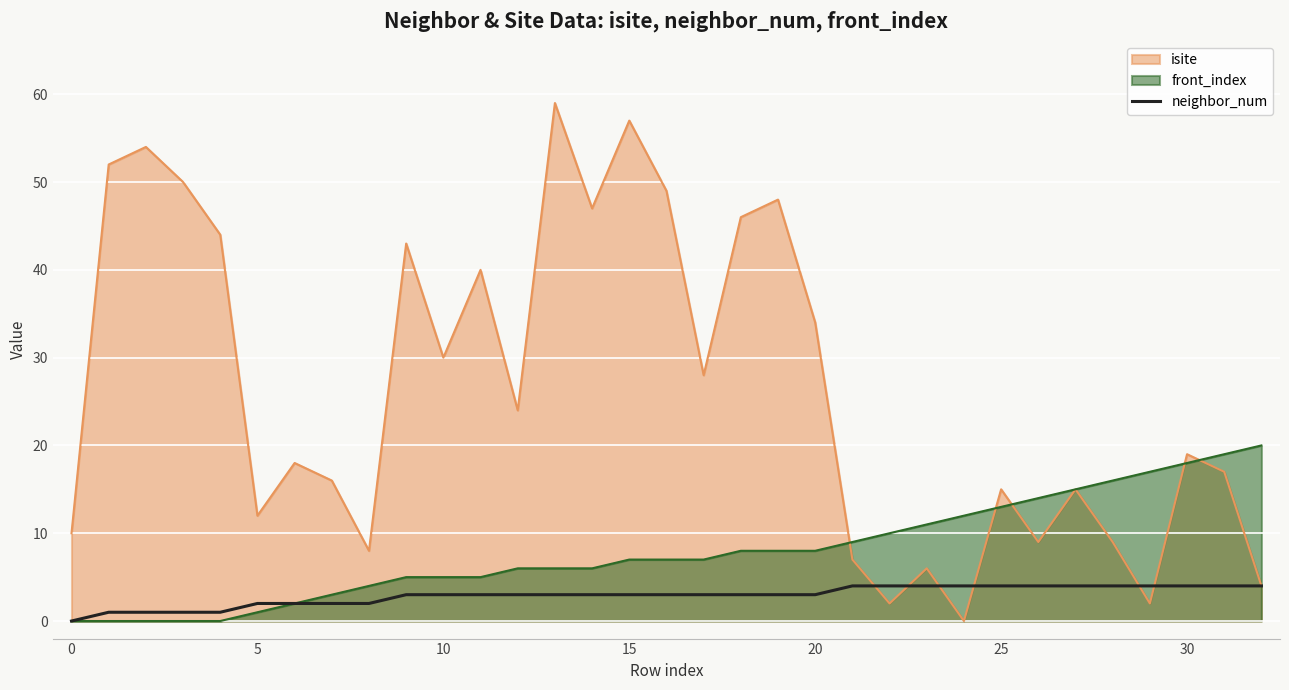

Rank the series by their maximum value, from highest to lowest.

isite, front_index, neighbor_num